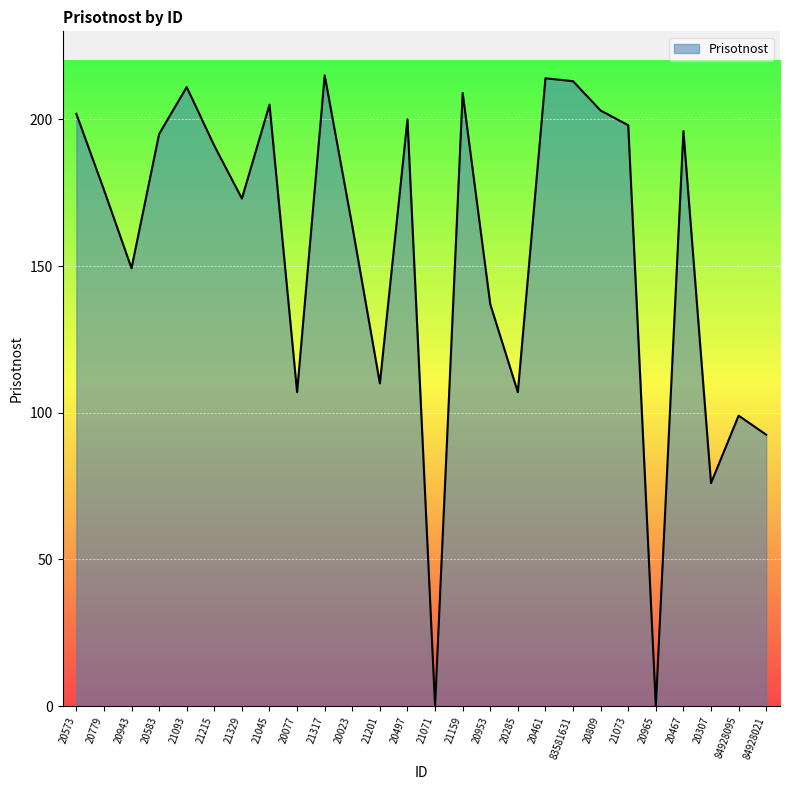

Which has a higher value, 20285 or 21201?

21201